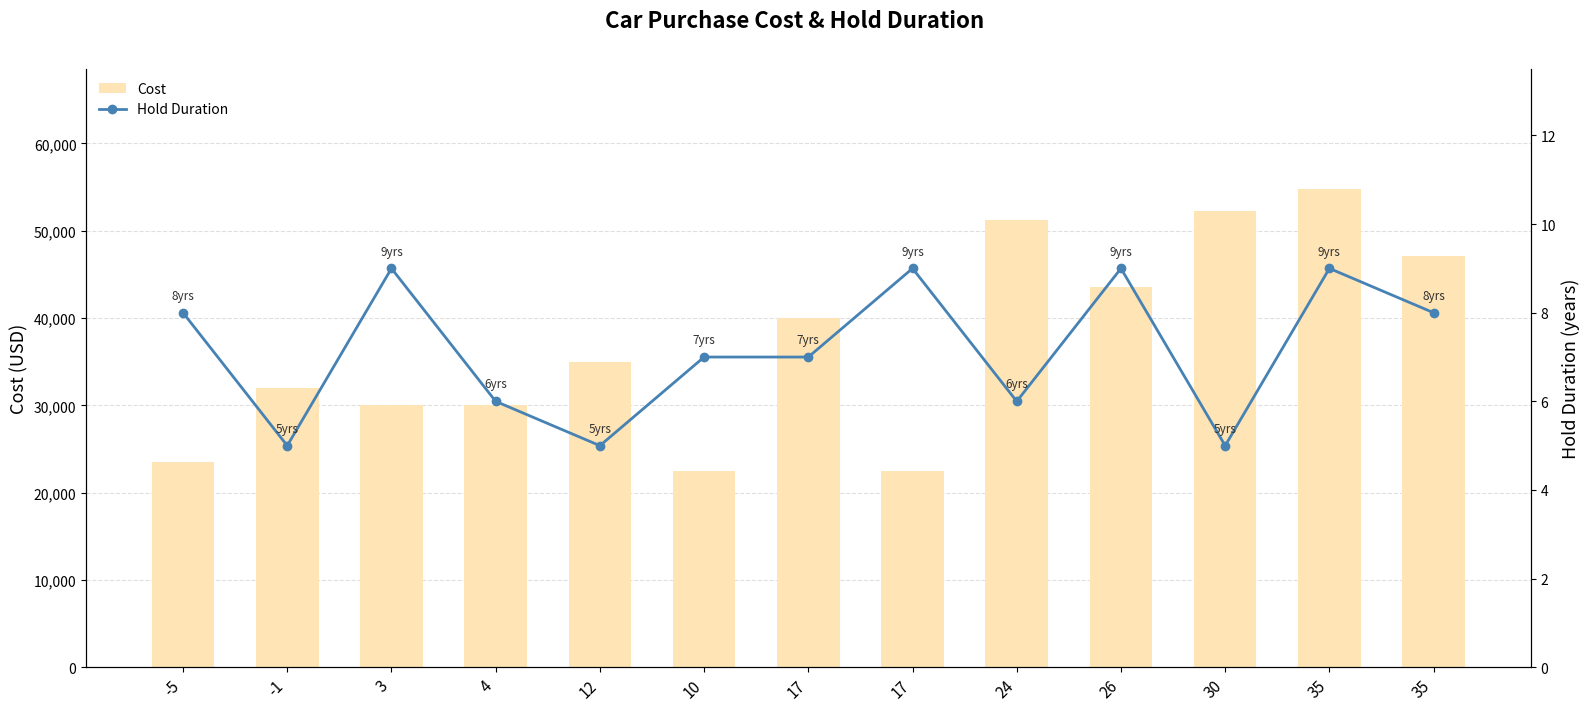

True or false: Hold Duration has a value of 6 at 4.

True